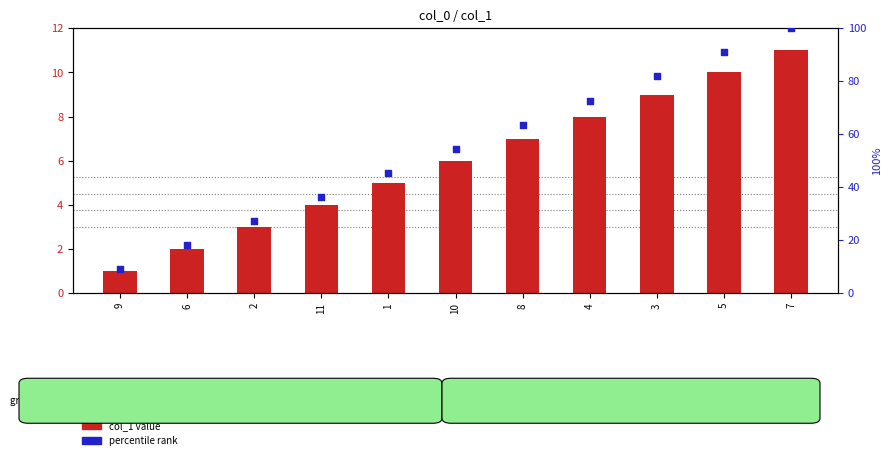

Which series contains the lowest Y value?

col_1 value